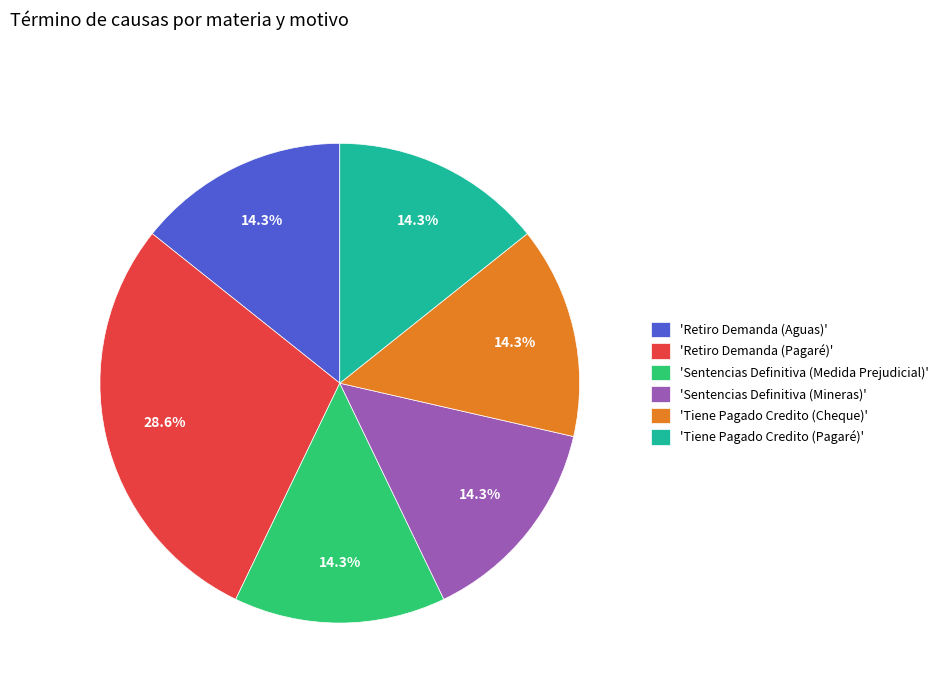

Does 'Sentencias Definitiva (Medida Prejudicial)' represent more than half of the total?

No